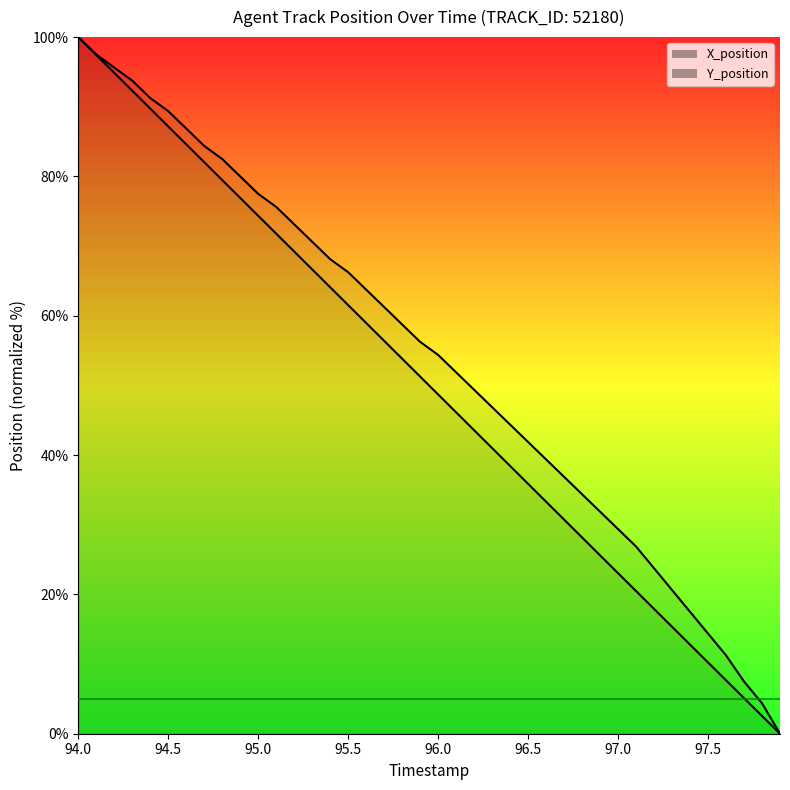

How many series are shown in this chart?

2